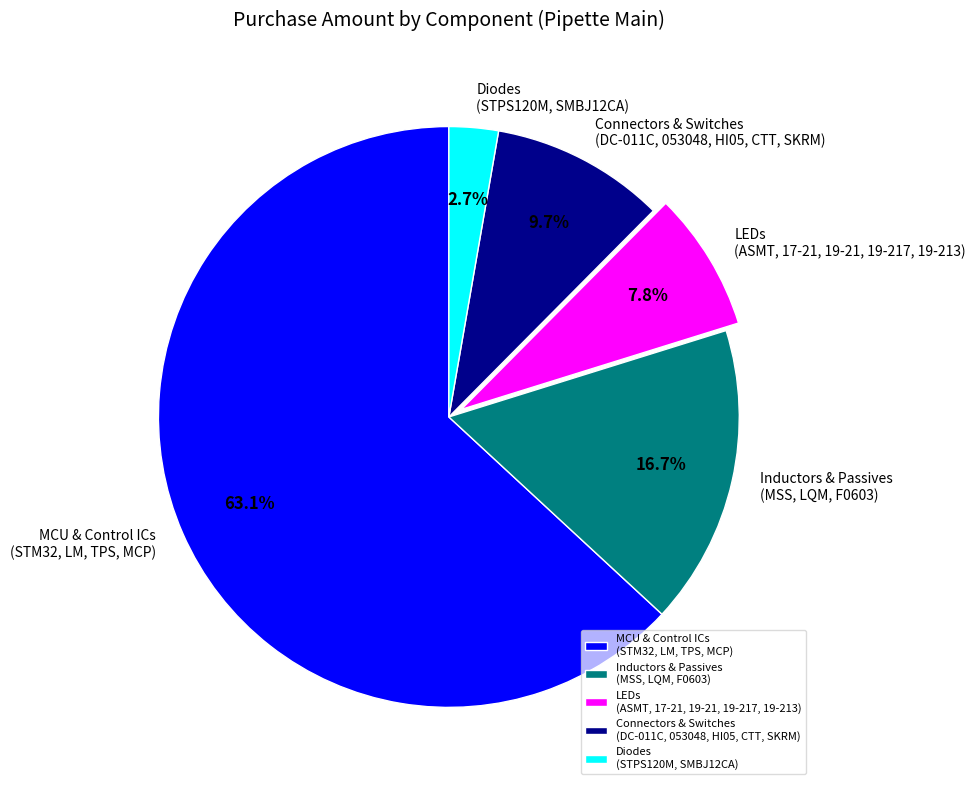

What is the ratio of the value at LEDs (ASMT, 17-21, 19-21, 19-217, 19-213) to the value at Inductors & Passives (MSS, LQM, F0603)?

0.5